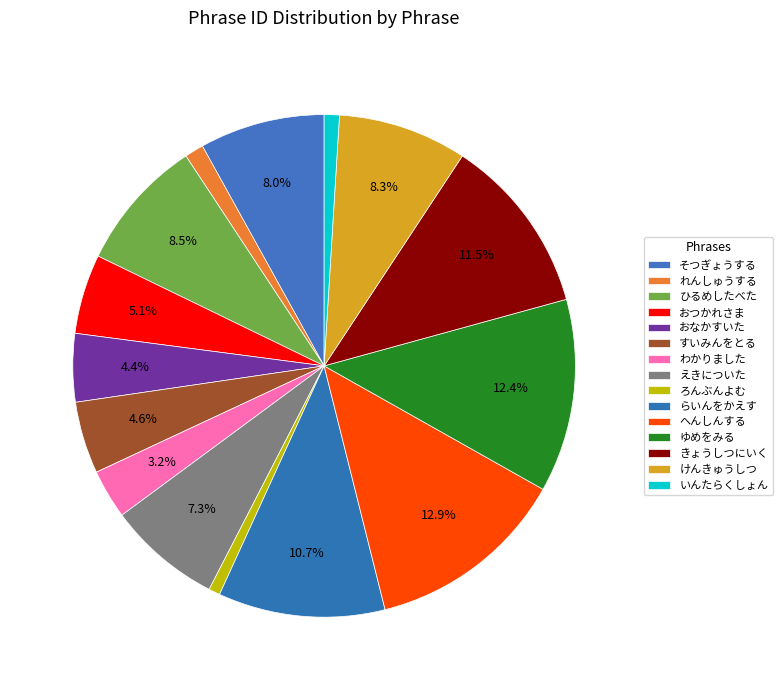

Count the number of slices in the pie.

15